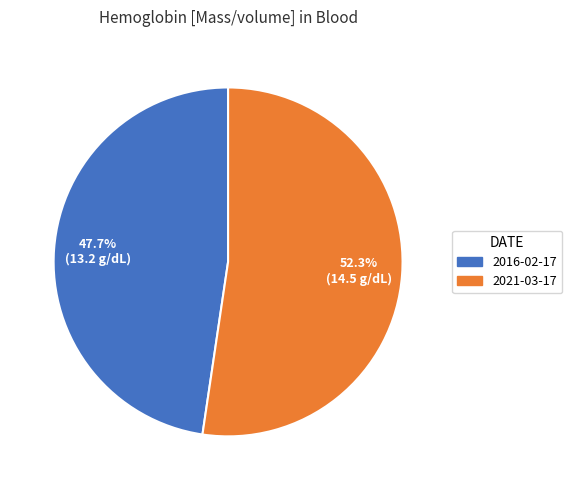

Is there a majority slice in this chart?

Yes